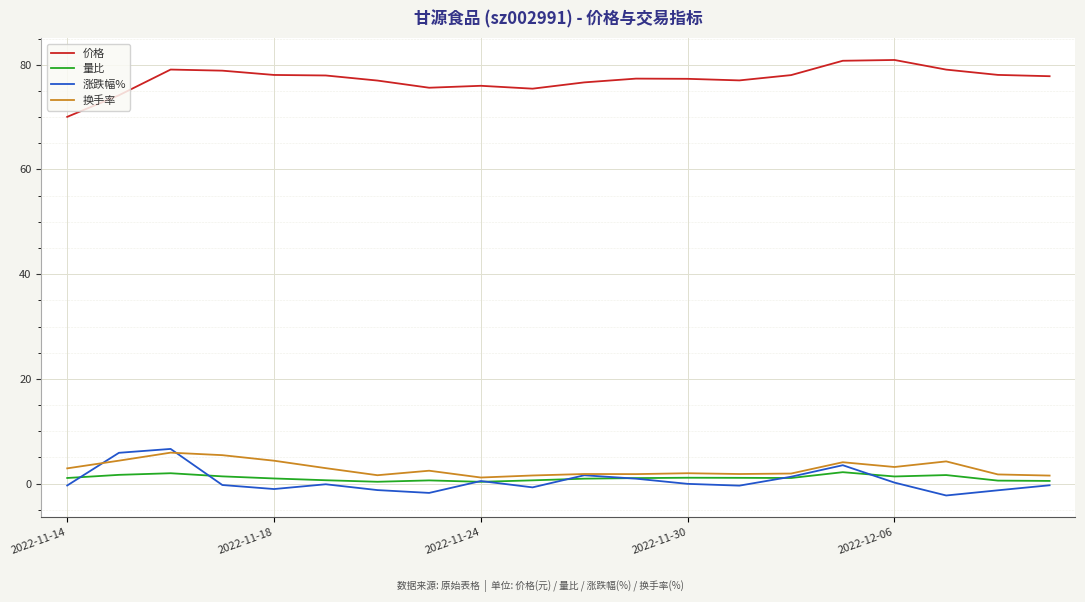

True or false: 价格 and 涨跌幅% intersect in this chart.

False